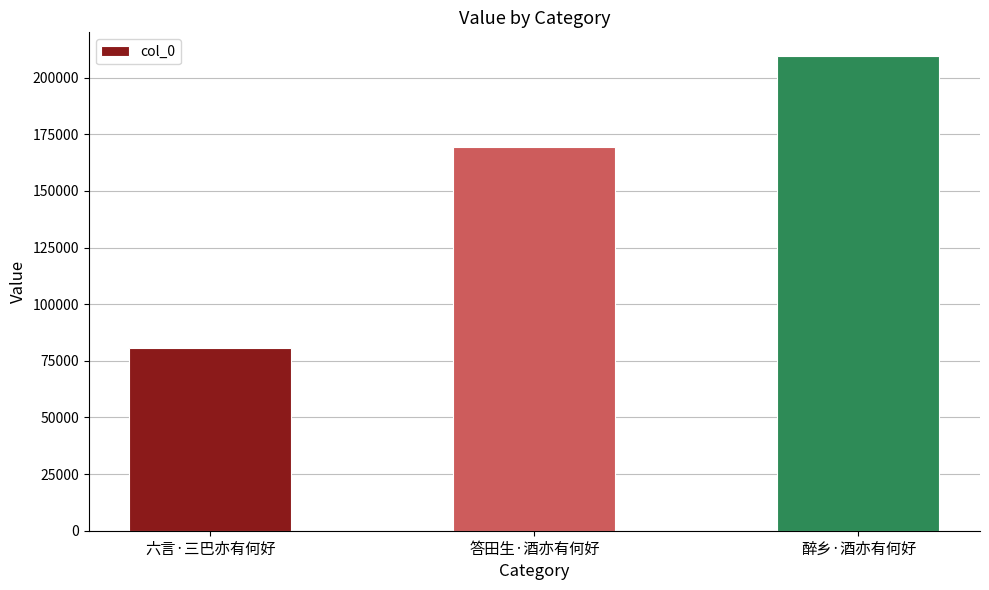

Count the number of data series in this chart.

1